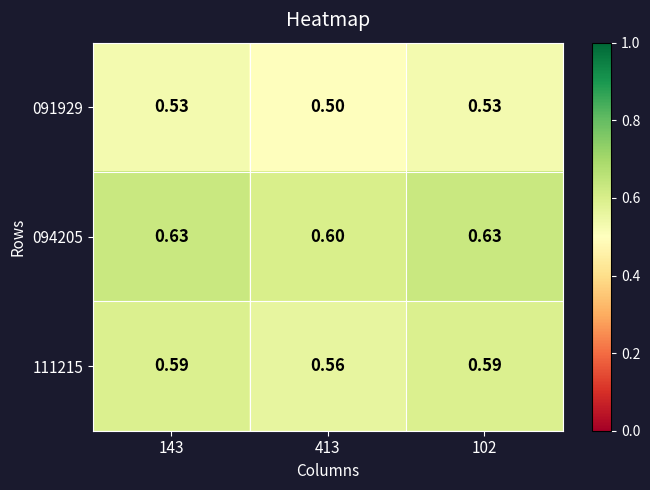

How many distinct data groups are displayed?

3